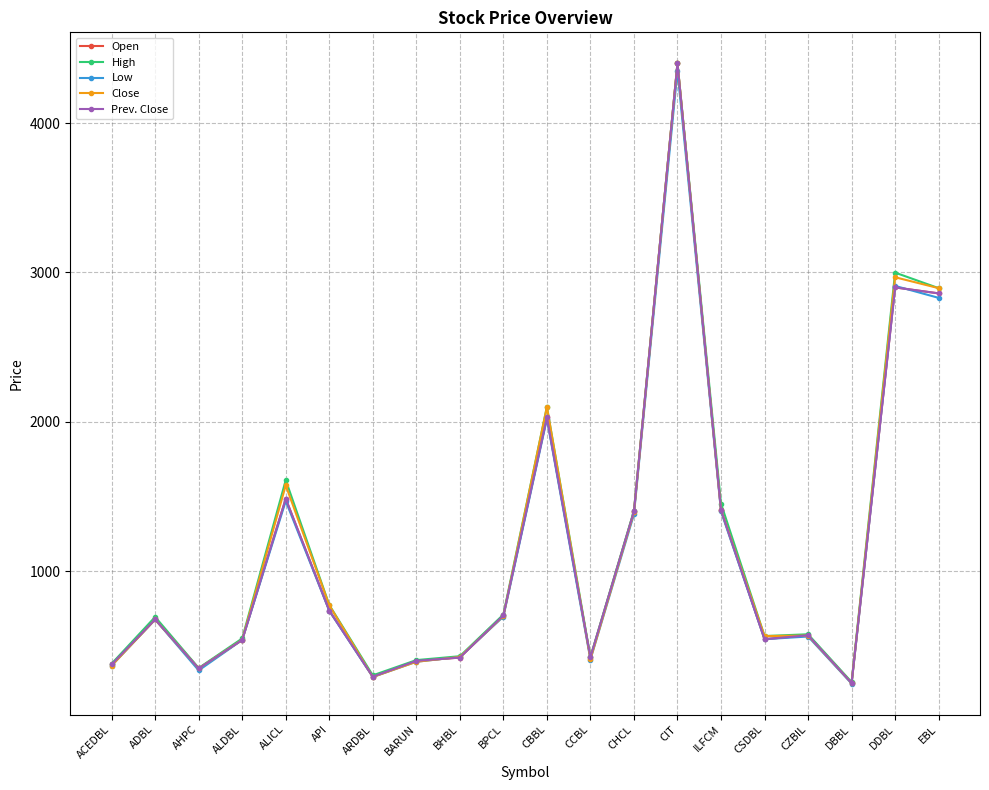

How many times do Prev. Close and Close cross each other?

6